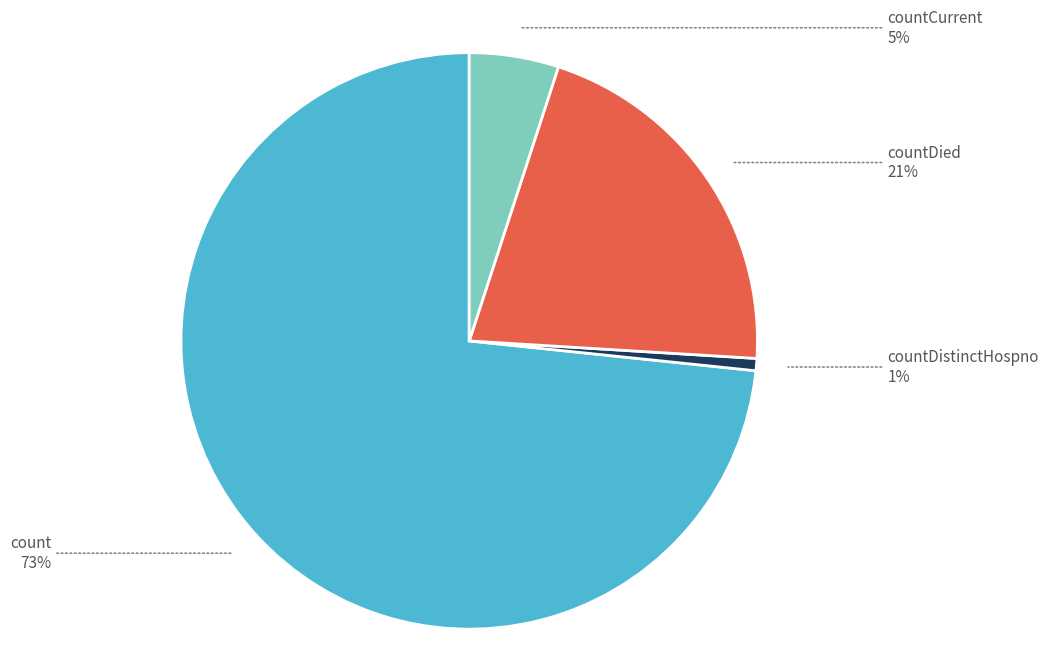

Which has a higher value, countCurrent or countDistinctHospno?

countCurrent